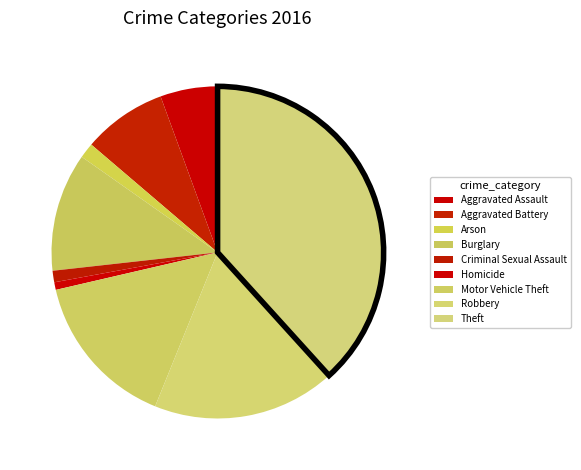

Does Homicide account for over 50% of the chart?

No